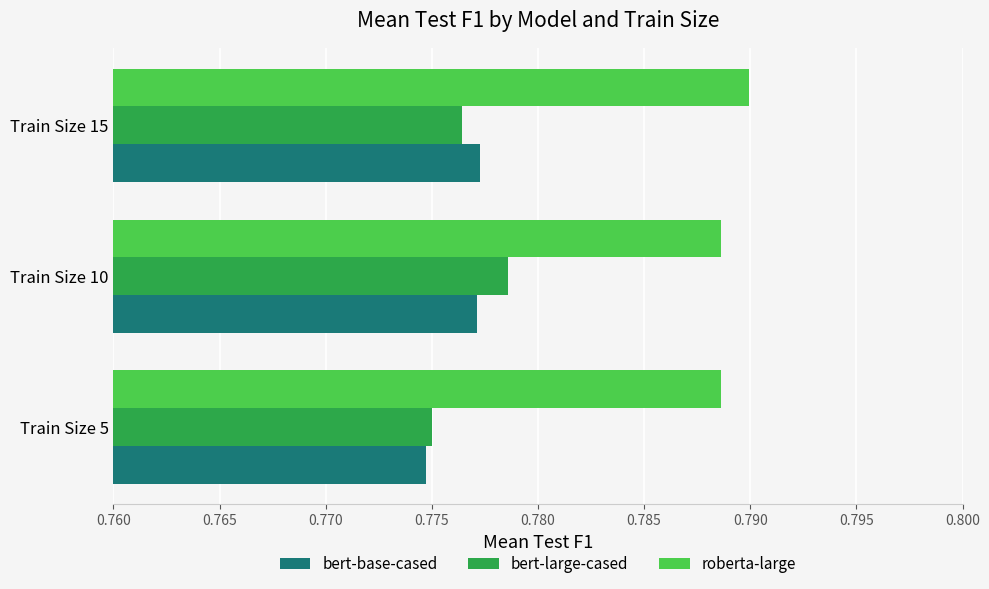

Which label corresponds to the largest value in the chart?

Train Size 15